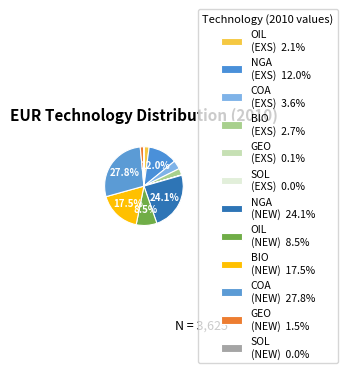

To the nearest percent, what is the difference between the largest and smallest slice percentages?

28%